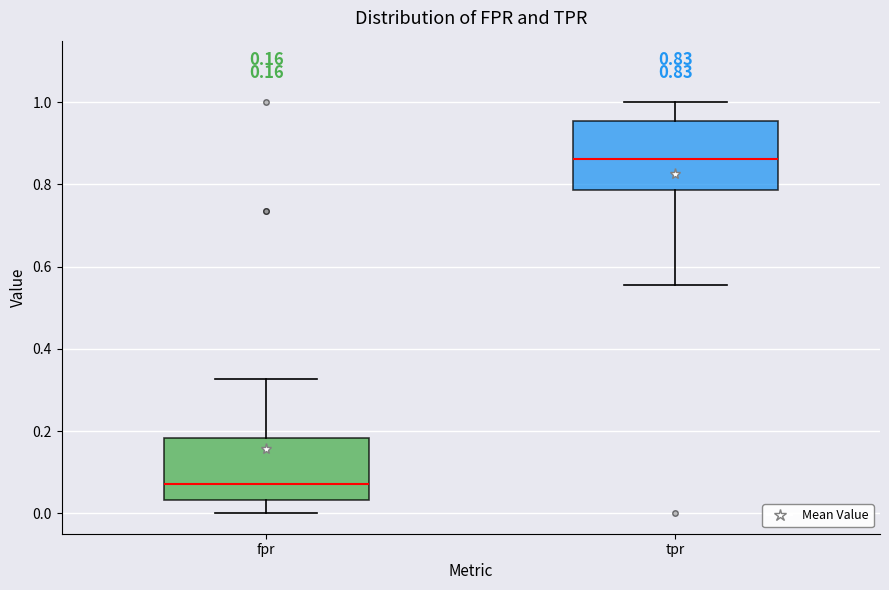

Which box has the highest median line?

tpr